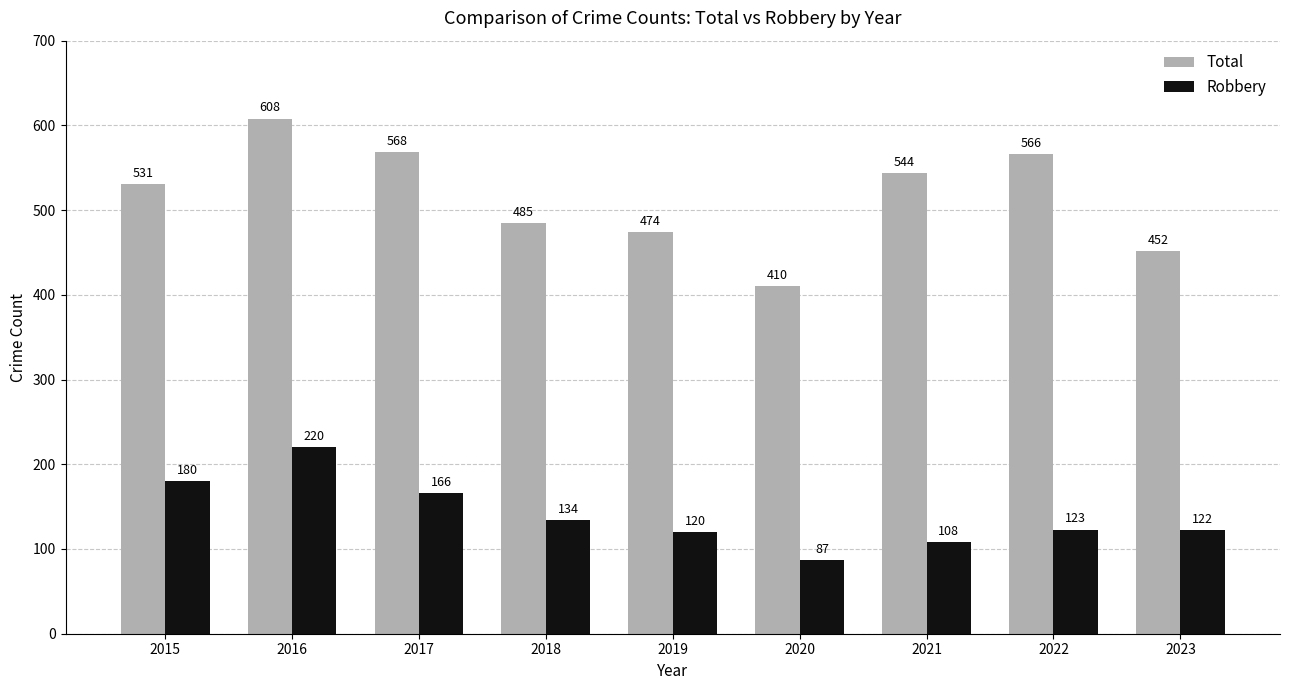

At which label does Robbery reach its peak?

2016